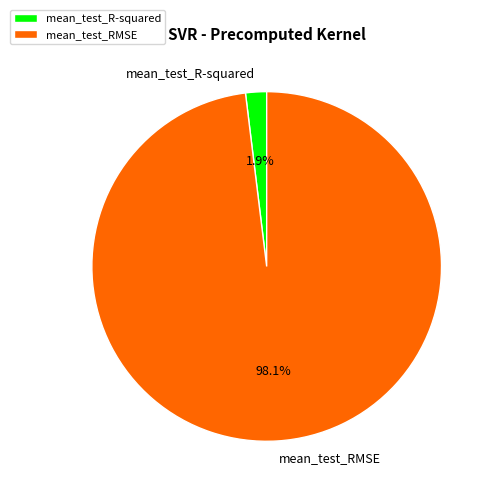

To the nearest percent, what is the average slice percentage?

50%